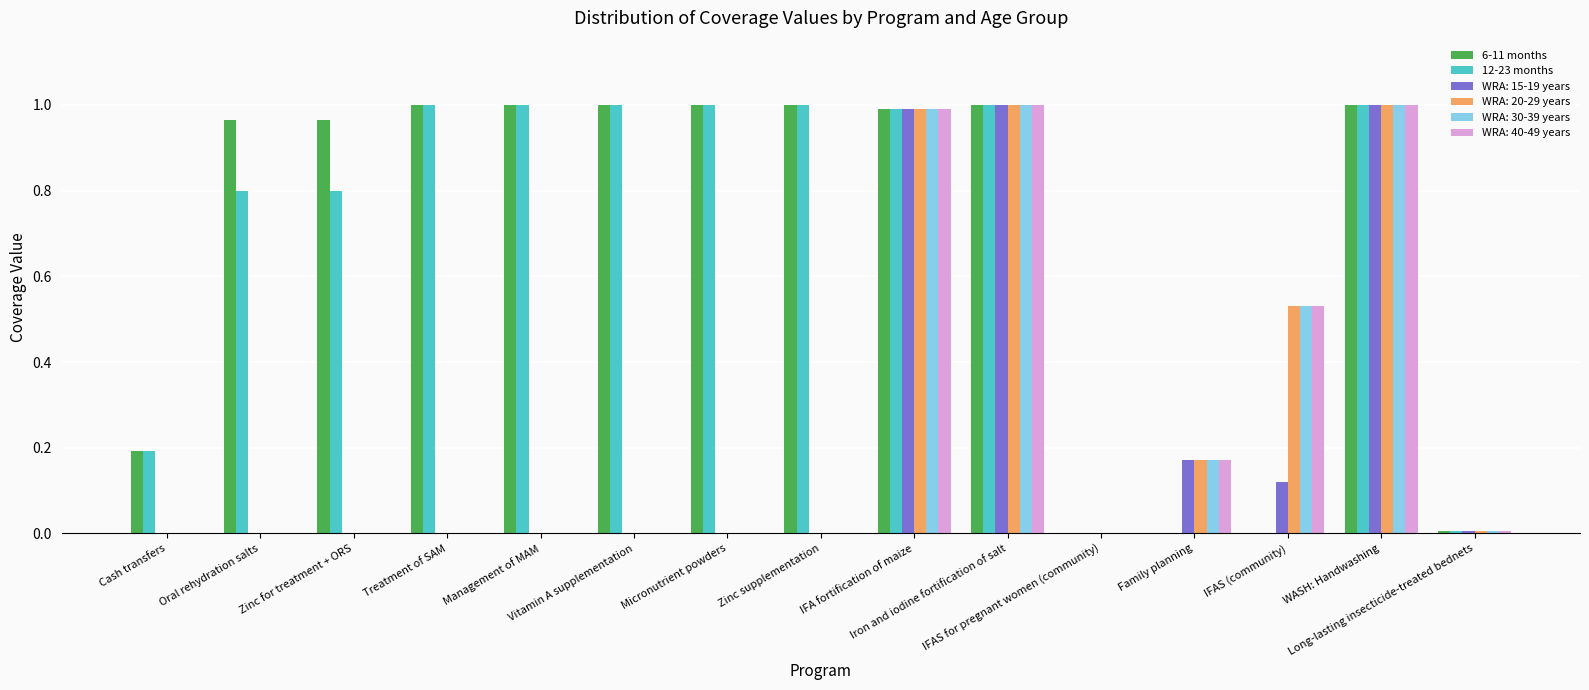

What is the sum of all 6-11 months values?

10.1